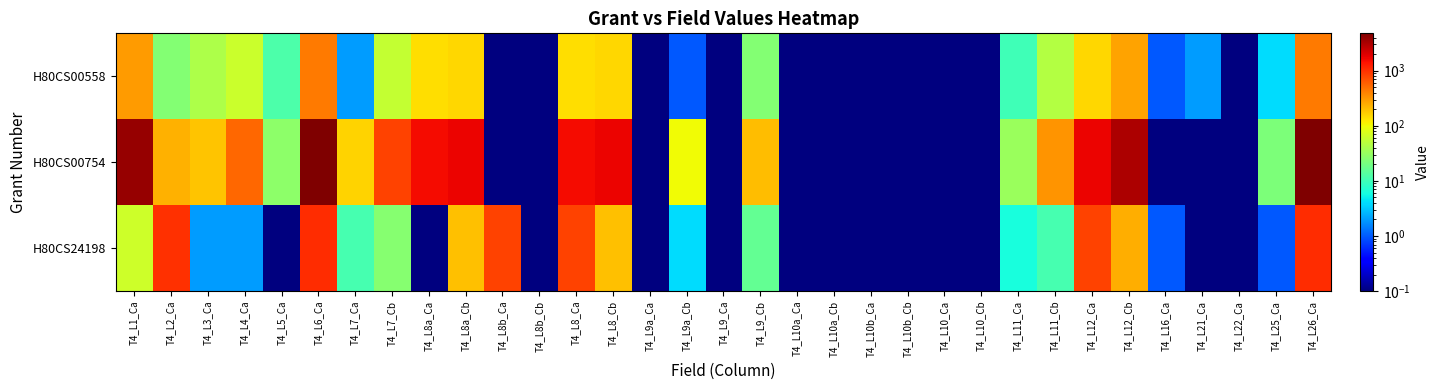

Which series has the largest range (max minus min)?

H80CS00754